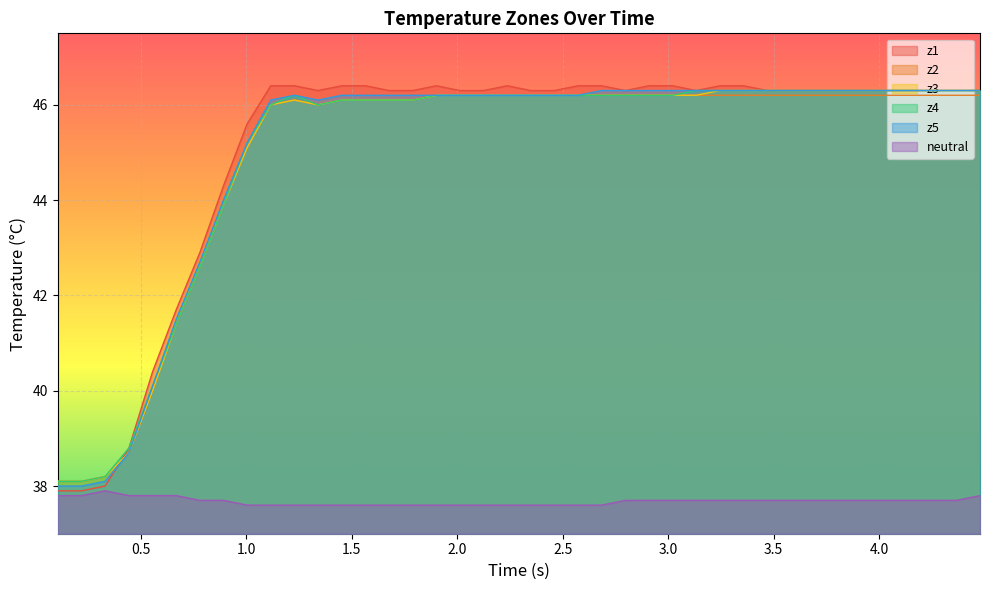

What is the highest value of the neutral series?

37.9